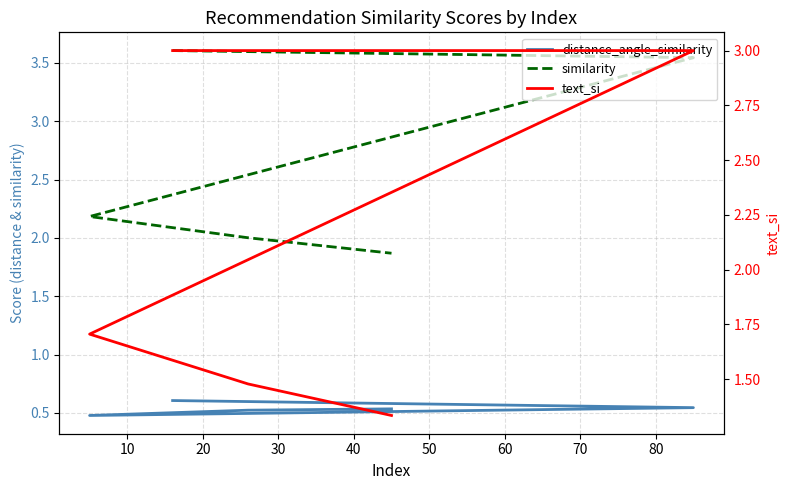

True or false: text_si has a value of 1.5 at 30.

True